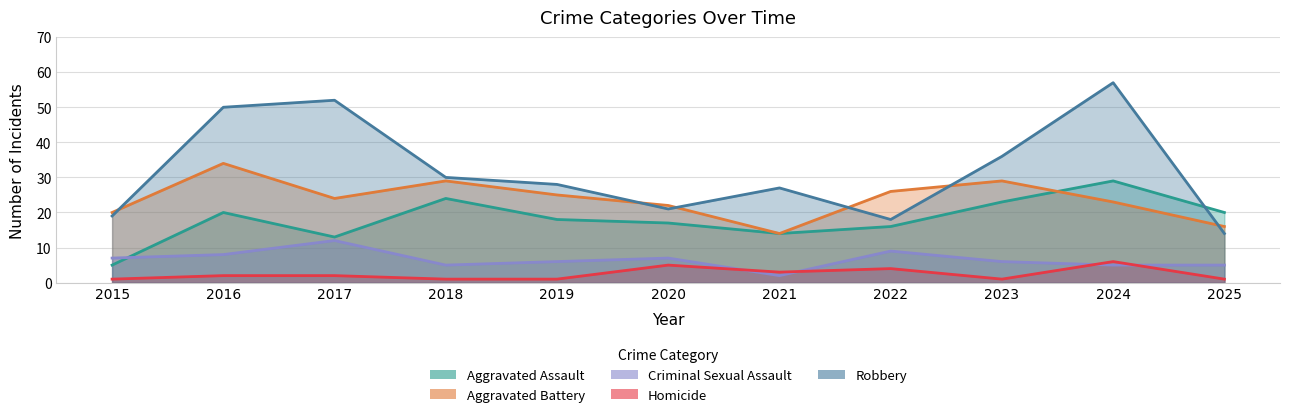

At which label is Robbery closest to 35?

2023